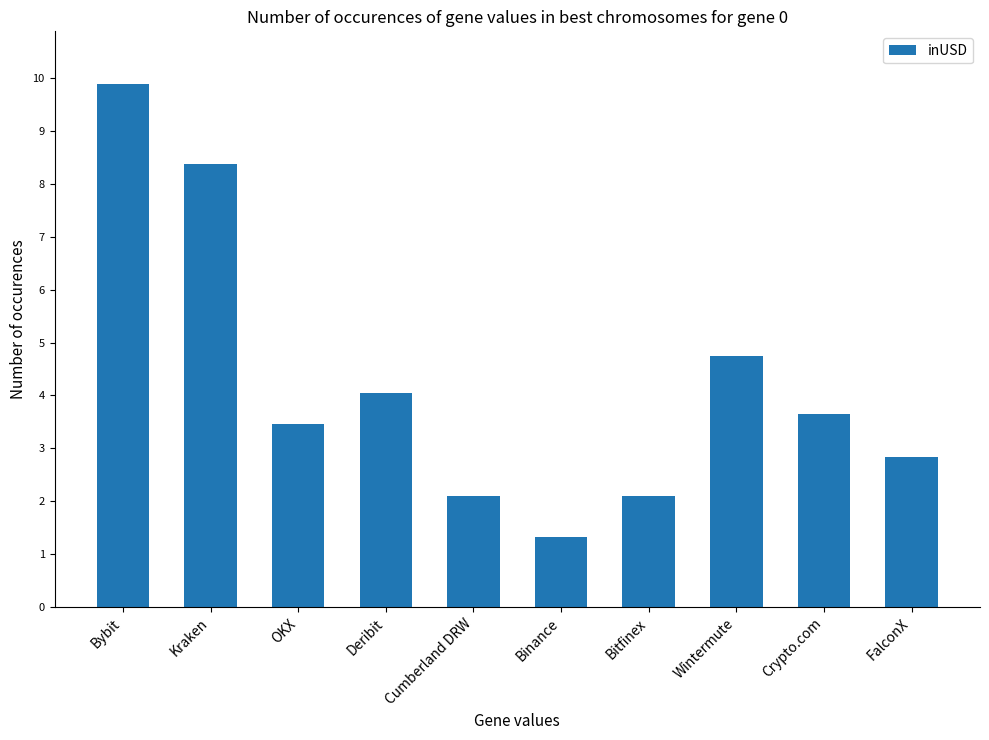

What is the difference between the maximum and minimum values?

8.6